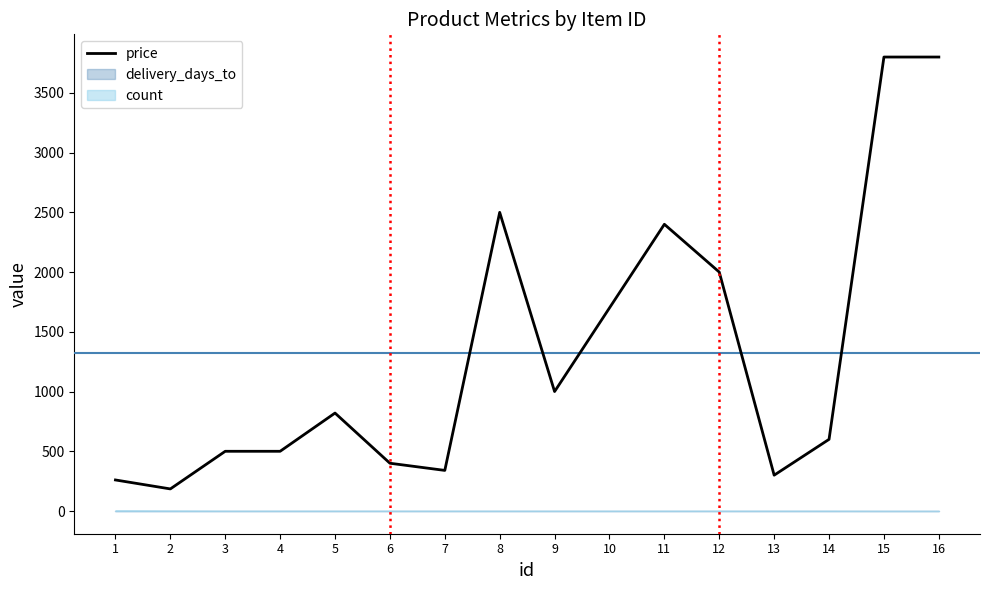

At which category does the data reach its first local valley?

2